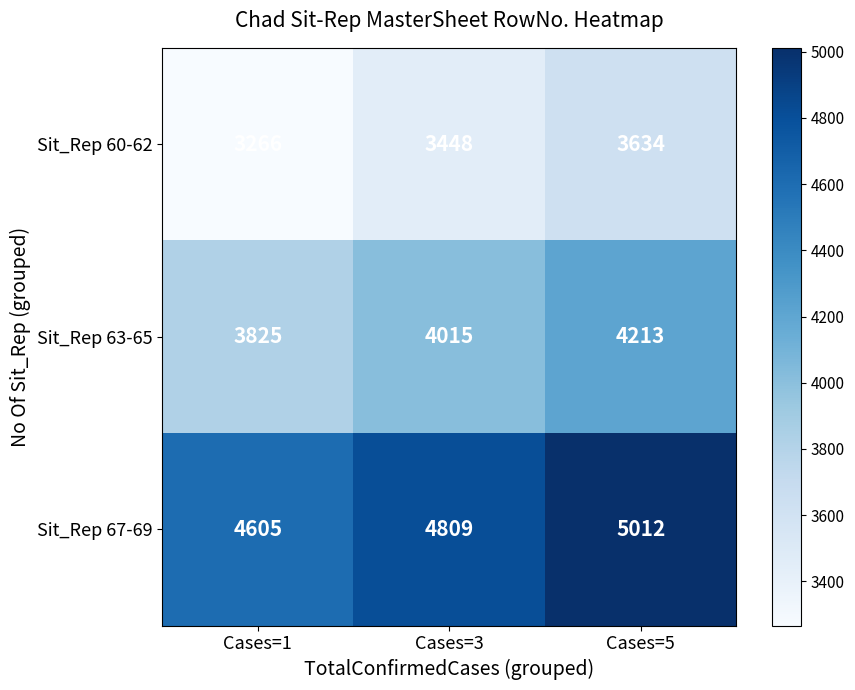

The value of Sit_Rep 67-69 at Cases=3 is 1530. True or false?

False